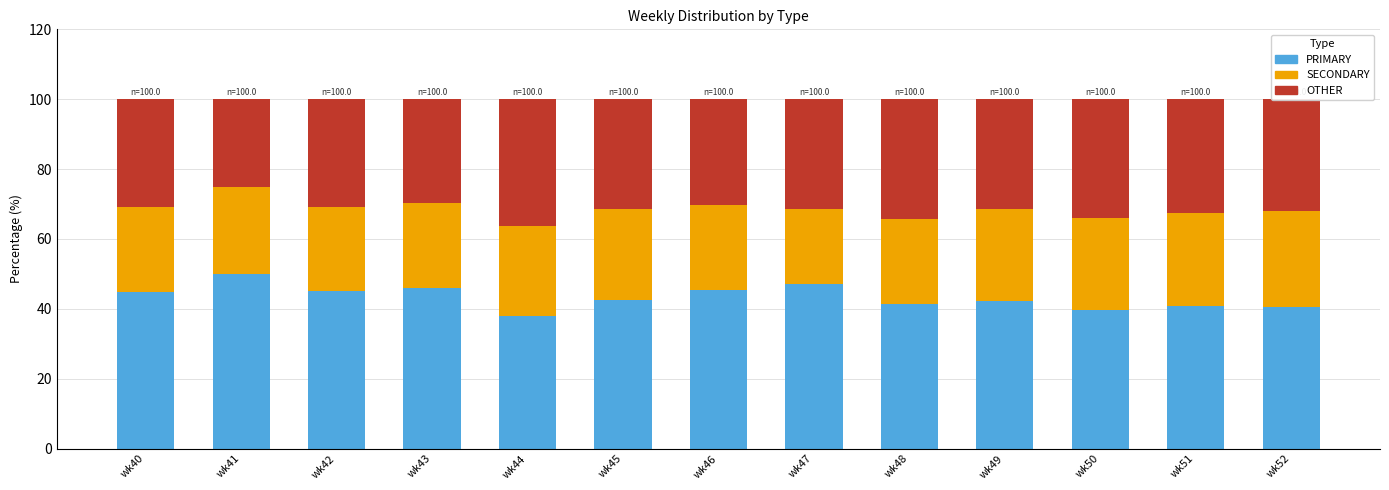

Where does the PRIMARY series first go above 42?

wk40